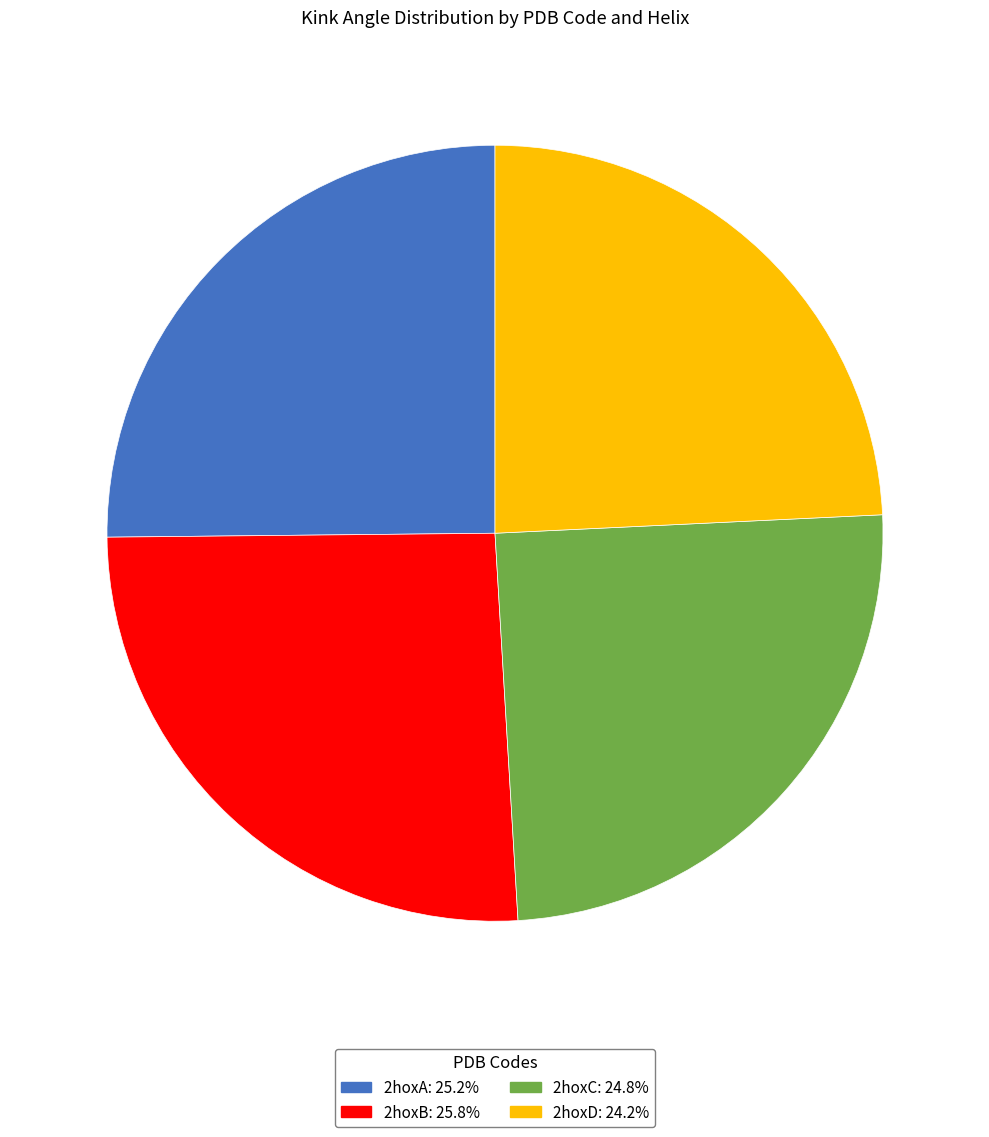

Is there a majority slice in this chart?

No